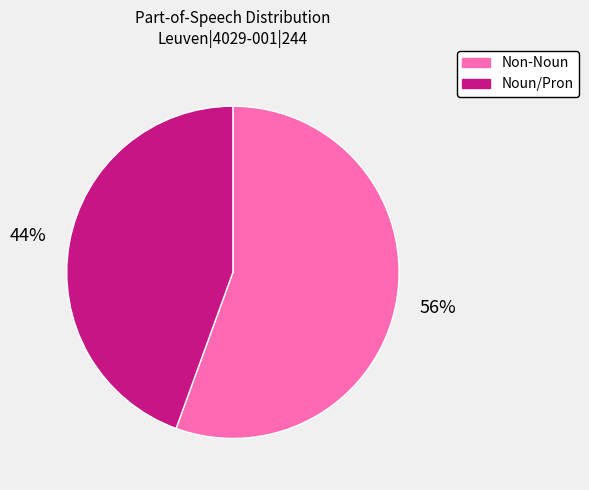

How many slices are in this pie chart?

2